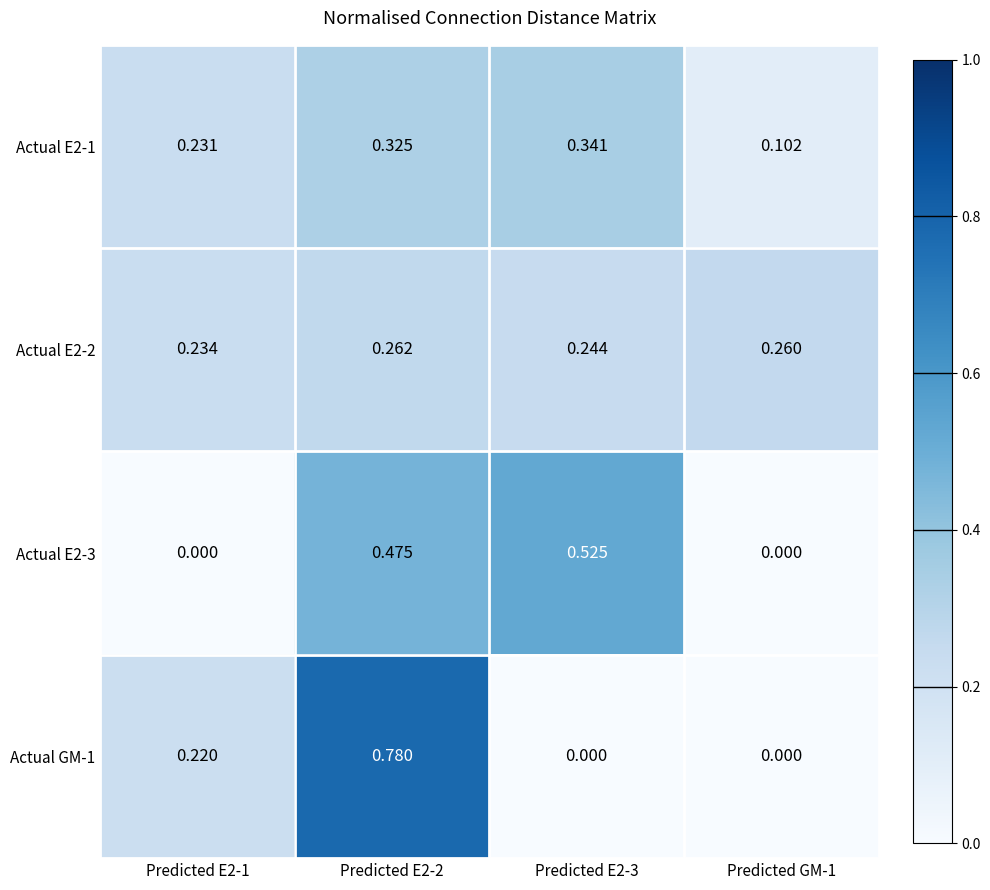

Which series has the largest range (max minus min)?

Actual GM-1